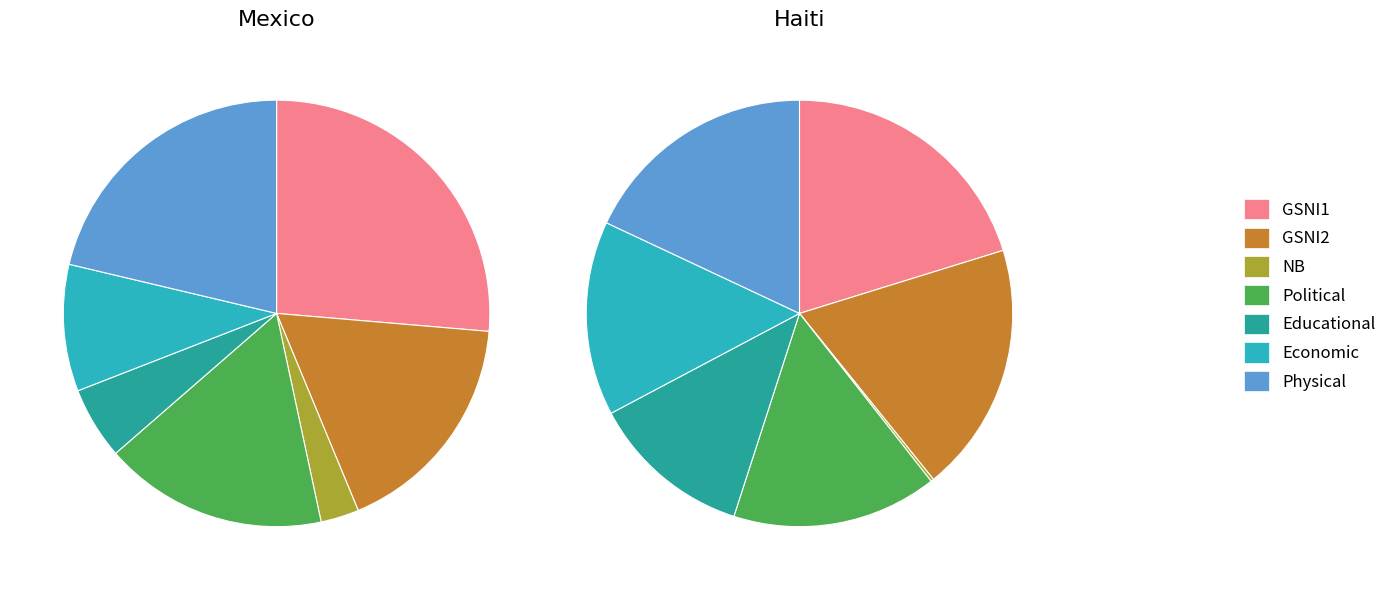

To the nearest percent, what is the combined percentage of GSNI1 and GSNI2?

44%